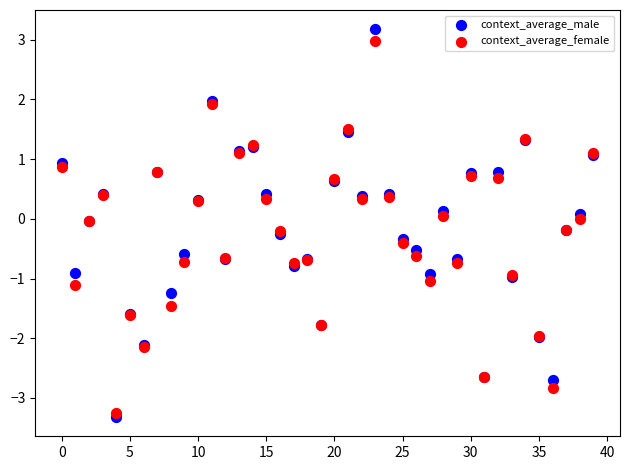

Which series has the largest Y range (max minus min)?

context_average_male